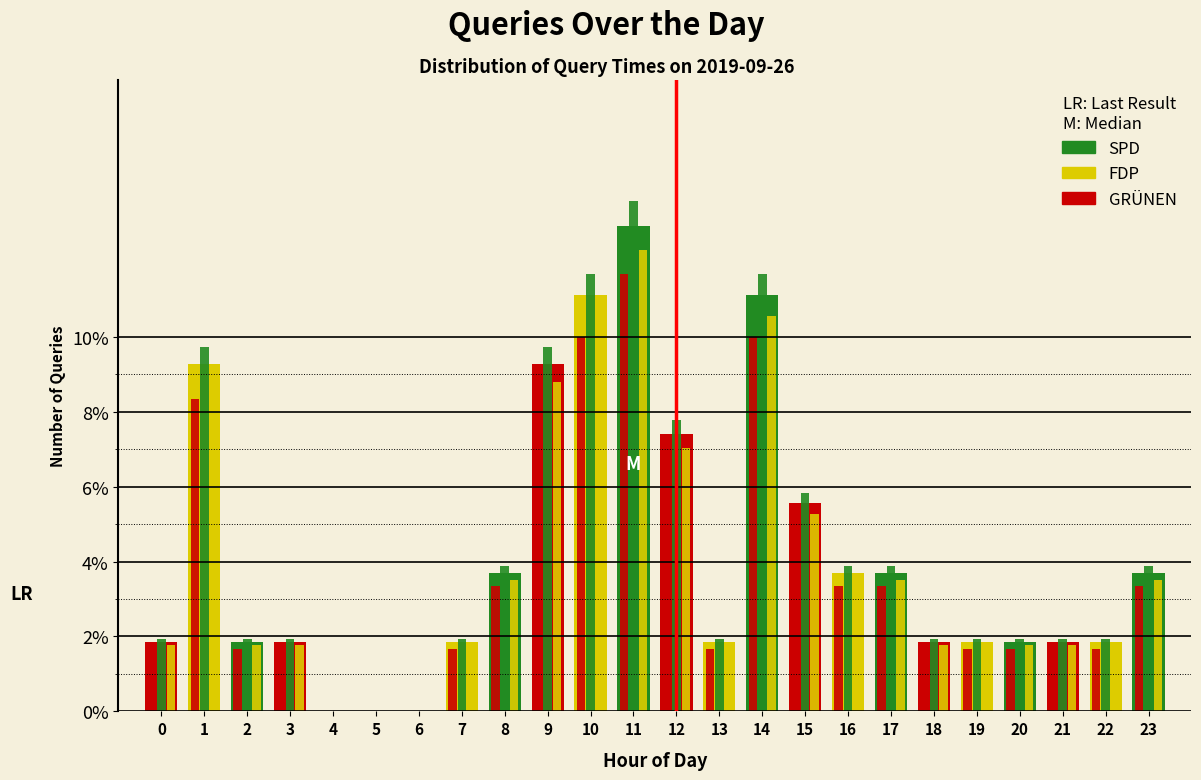

Are the bars grouped side by side (vs. stacked)?

Yes